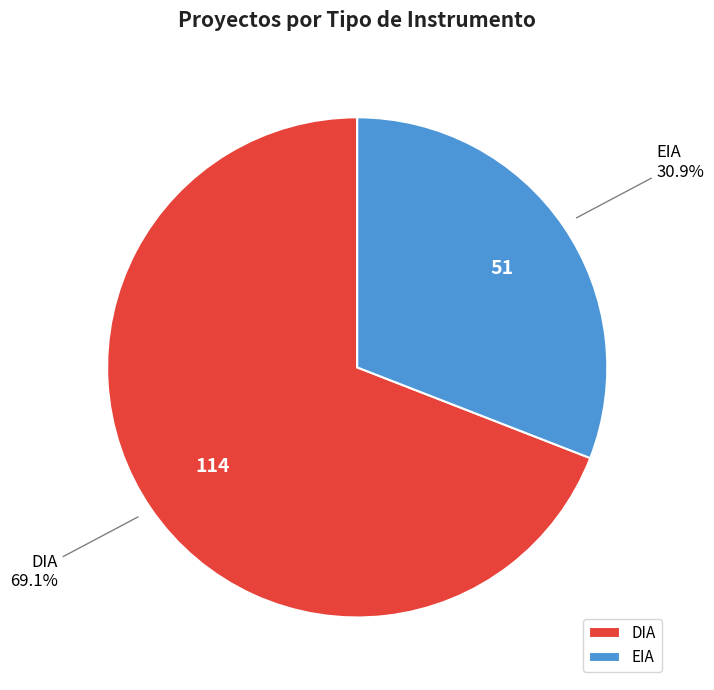

To the nearest percent, what is the average slice percentage?

50%